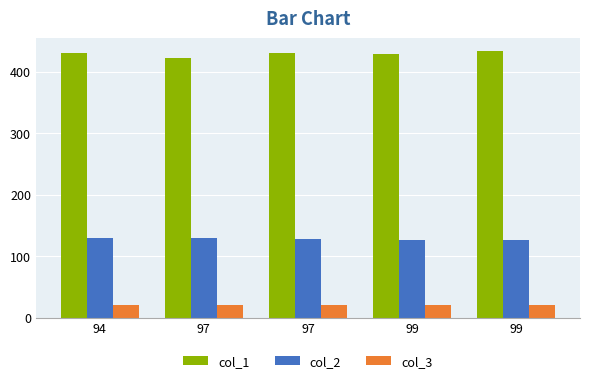

Between 97 and 99, which series saw the biggest shift?

col_1